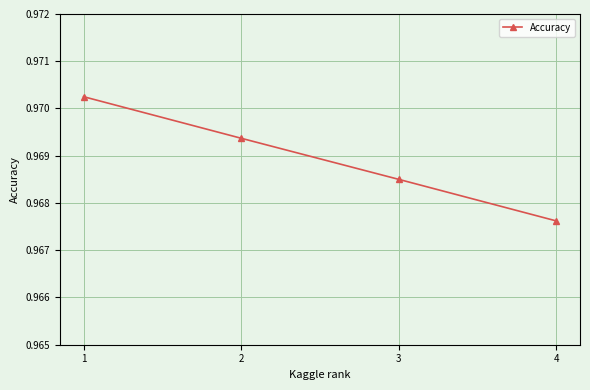

True or false: the data shows 0.4 at 3.

False